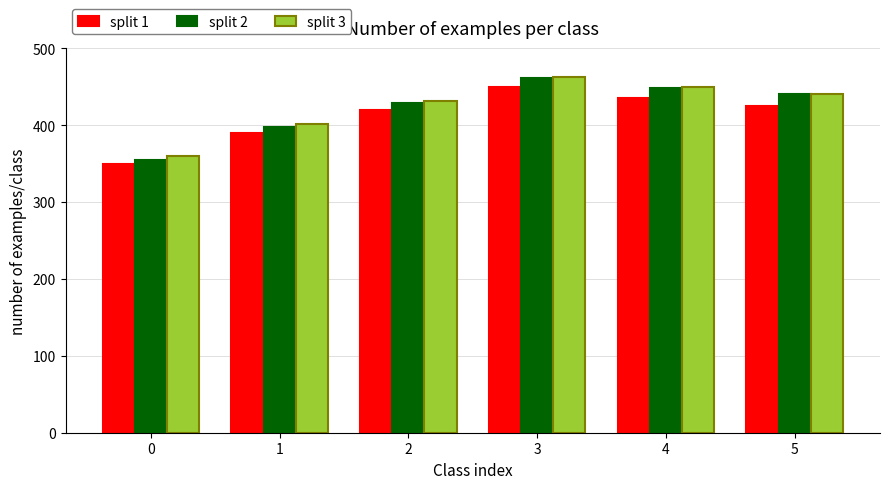

Are the bars horizontal?

No